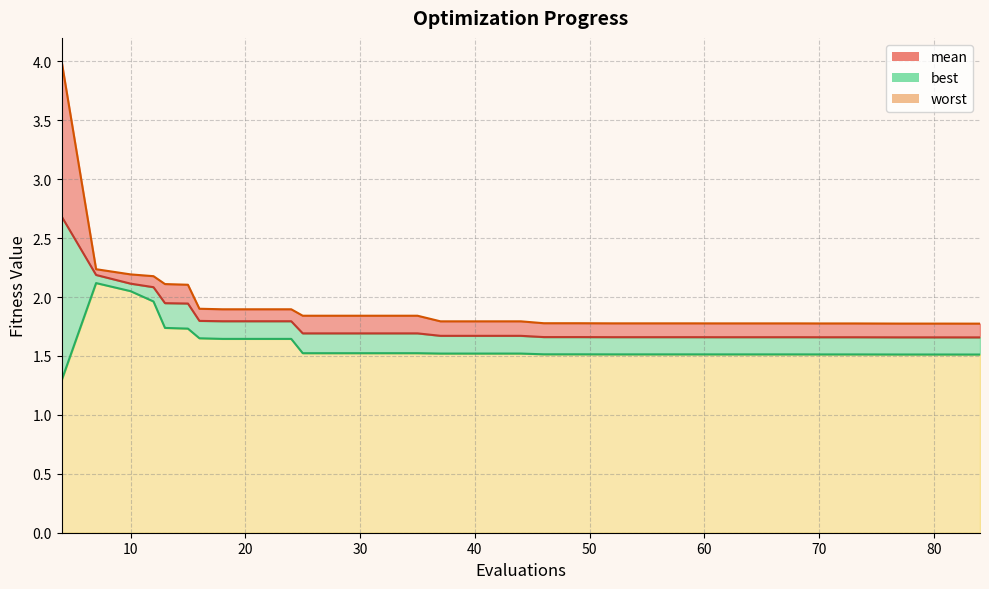

What is the sum of all best values?

63.2